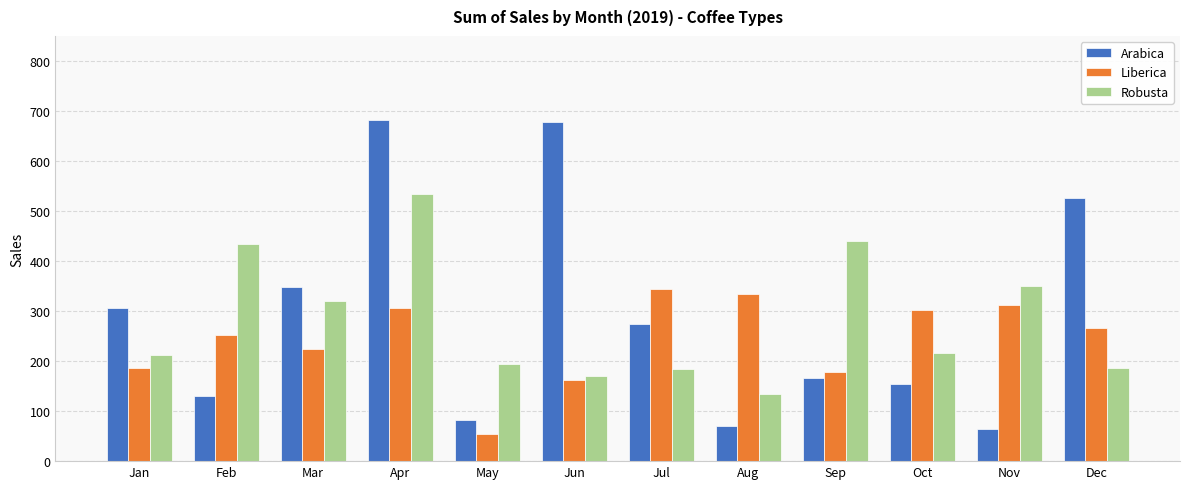

What is the difference between the Robusta values at Aug and Oct?

81.3